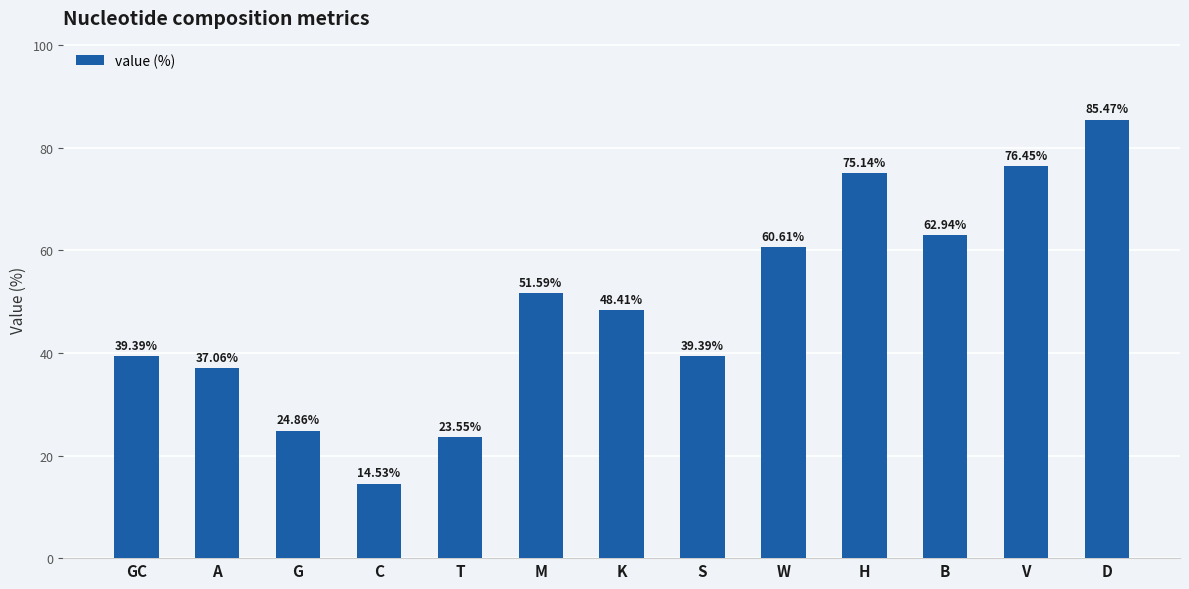

Is it true that the value at K is 48.4?

True